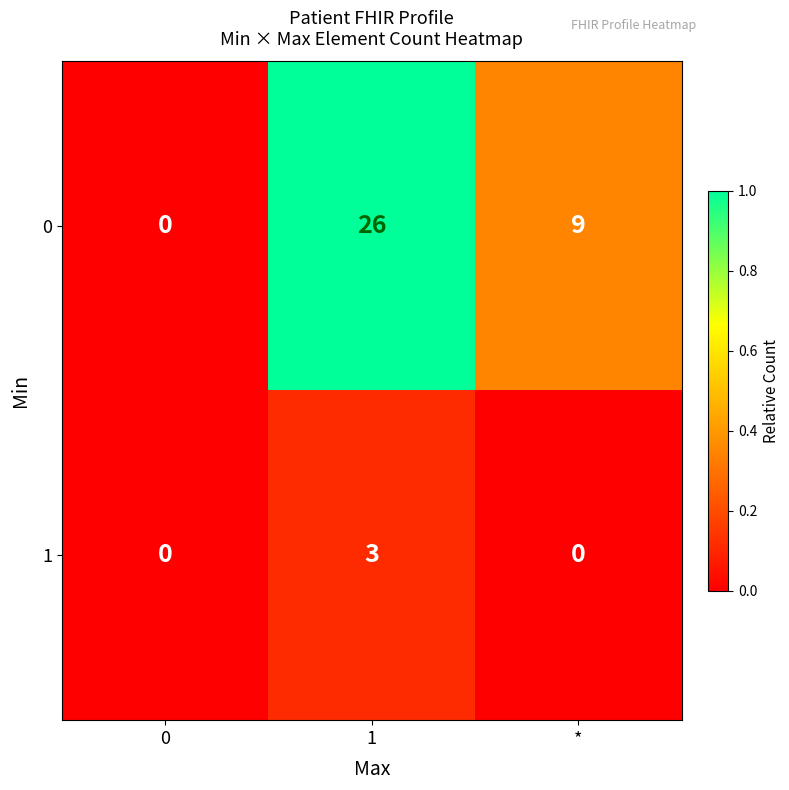

What is the highest value of the 0 series?

26